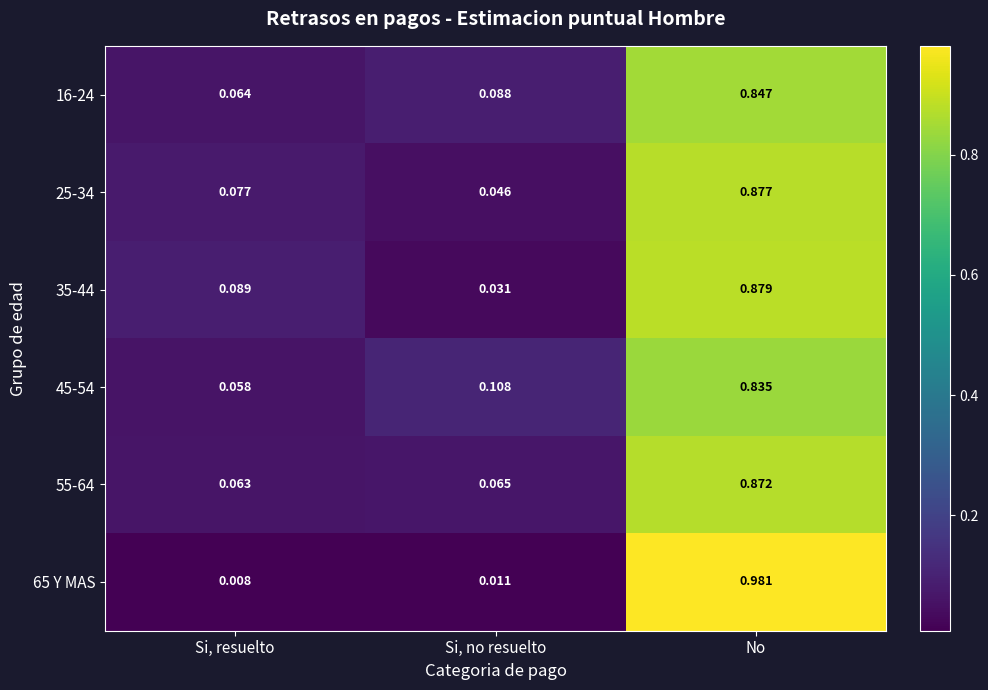

Rank the series at Si, no resuelto from highest to lowest value.

45-54, 16-24, 55-64, 25-34, 35-44, 65 Y MAS